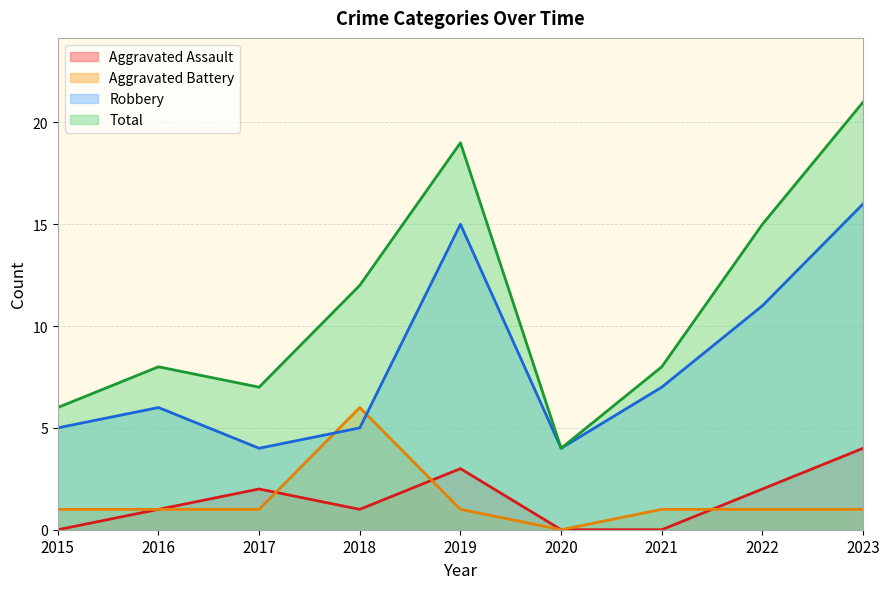

True or false: Robbery and Total cross at least once.

False